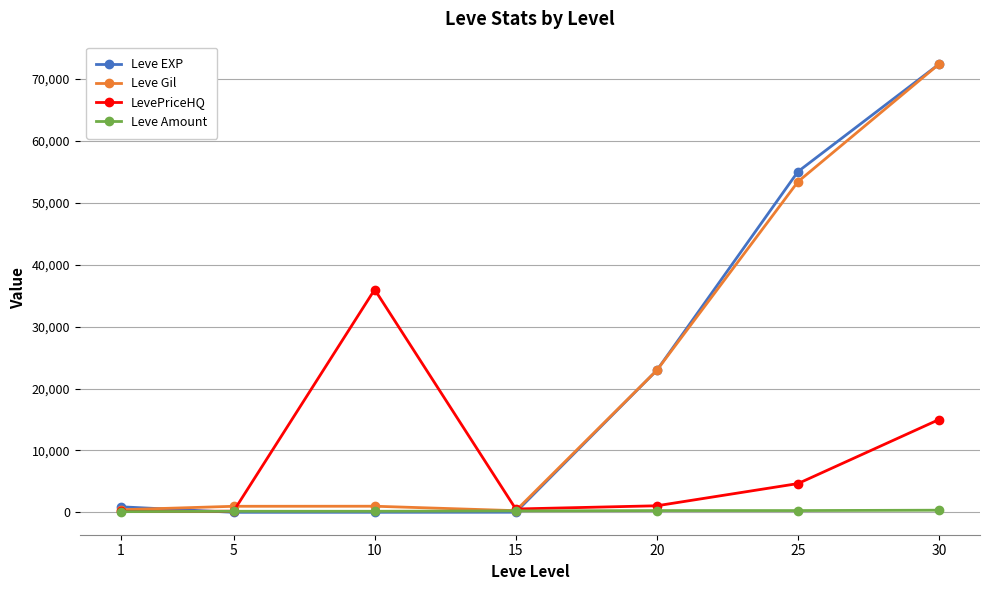

Is it true that Leve EXP equals 10.0 at 10?

True